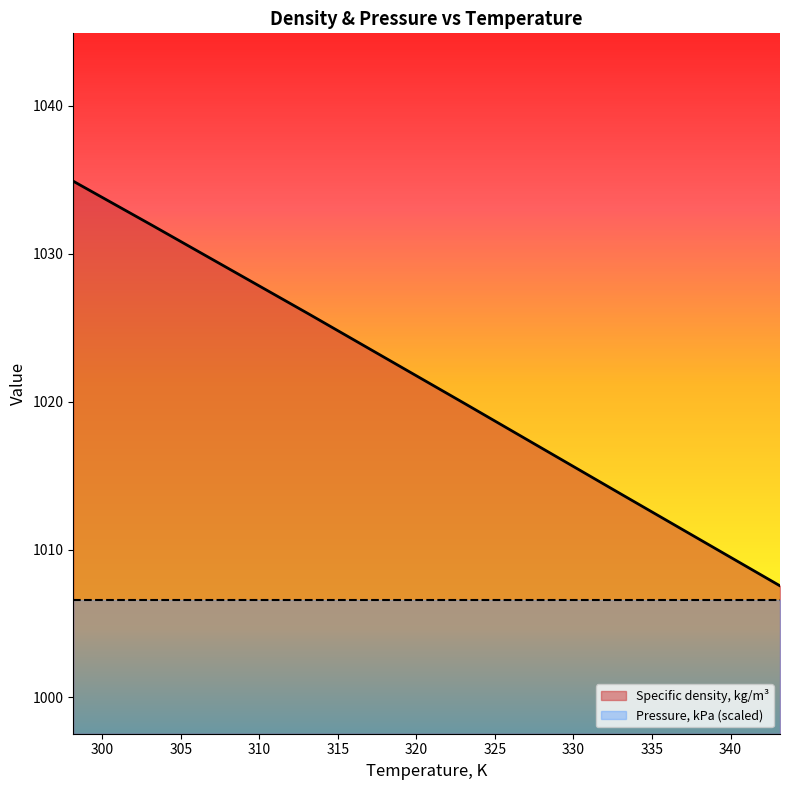

What is the change in value from 303.15 to 313.15?

-6.0